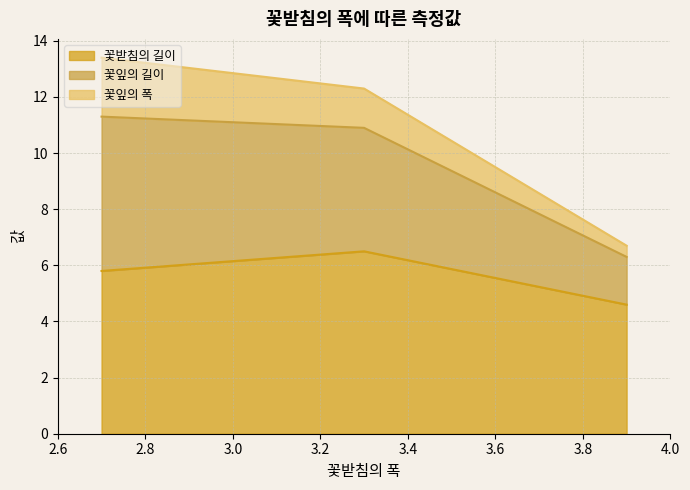

Which series has the widest spread of values?

꽃잎의 길이